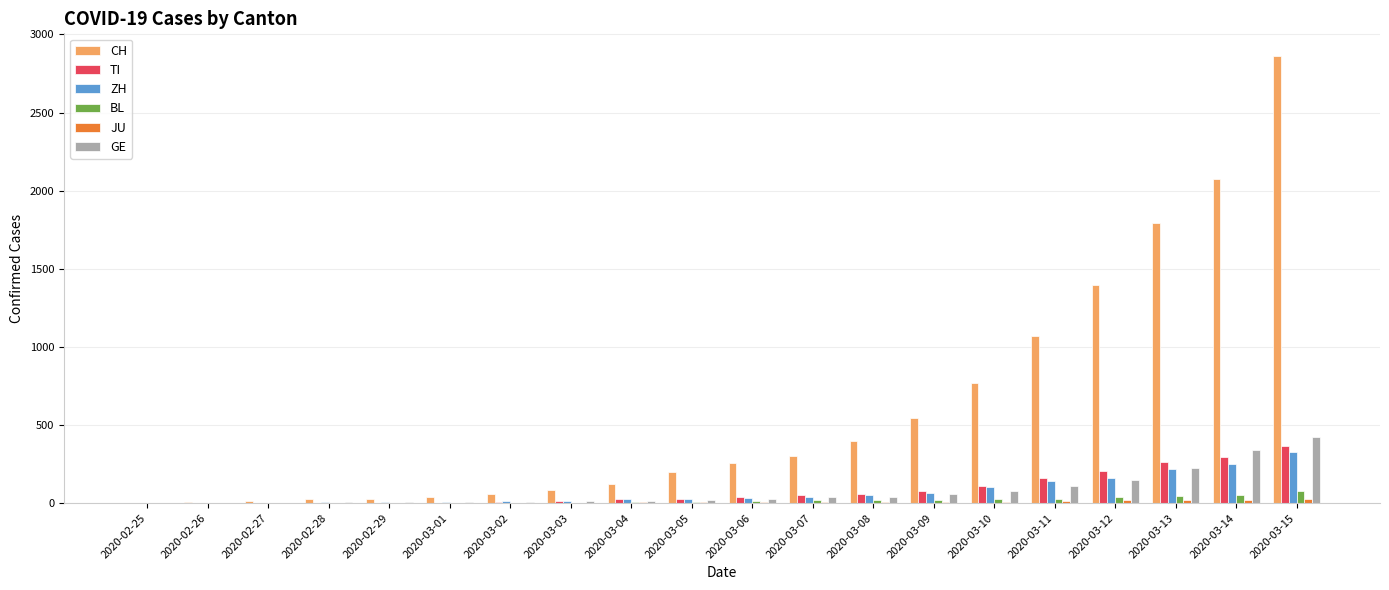

Which series changed the most between 2020-02-28 and 2020-03-07?

CH